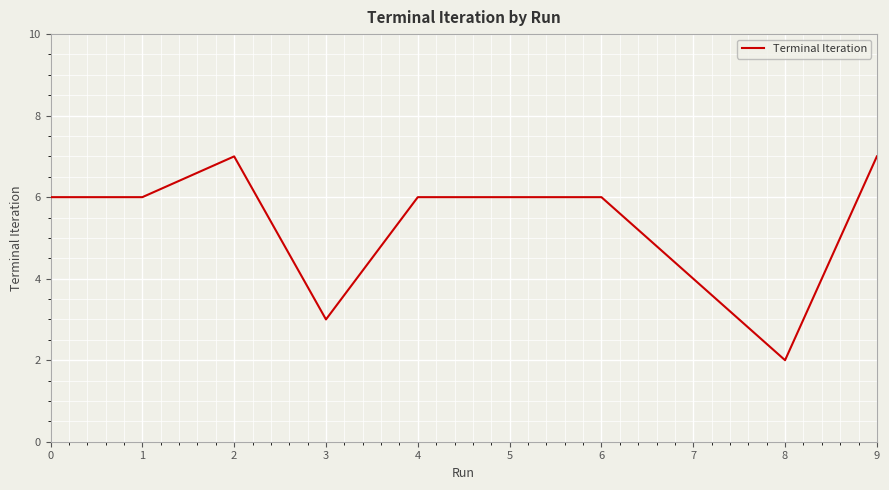

The chart shows a value of 6 at 7. True or false?

False